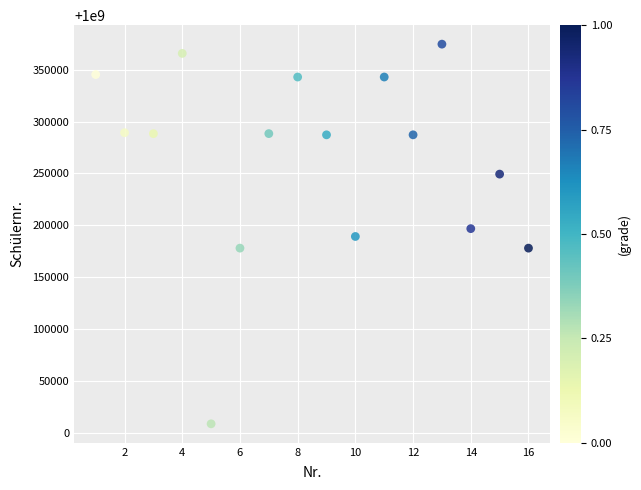

What is the range of X values (max minus min)?

15